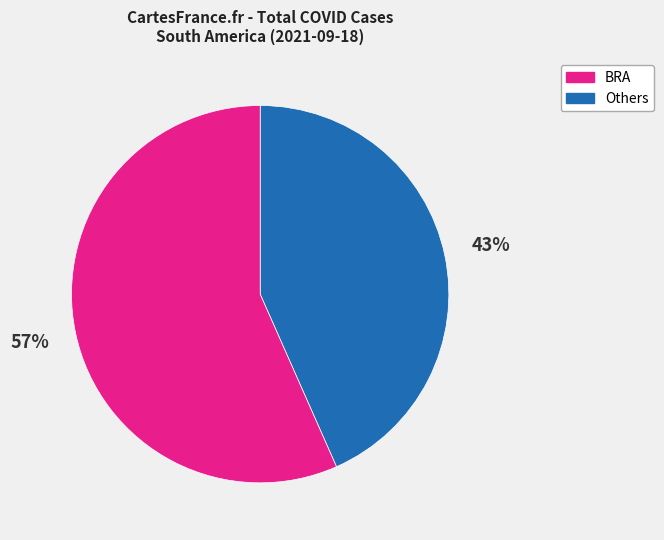

To the nearest percent, what is the average slice percentage?

50%